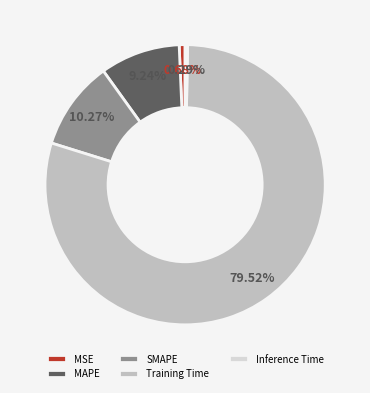

How many slices are in this pie chart?

5